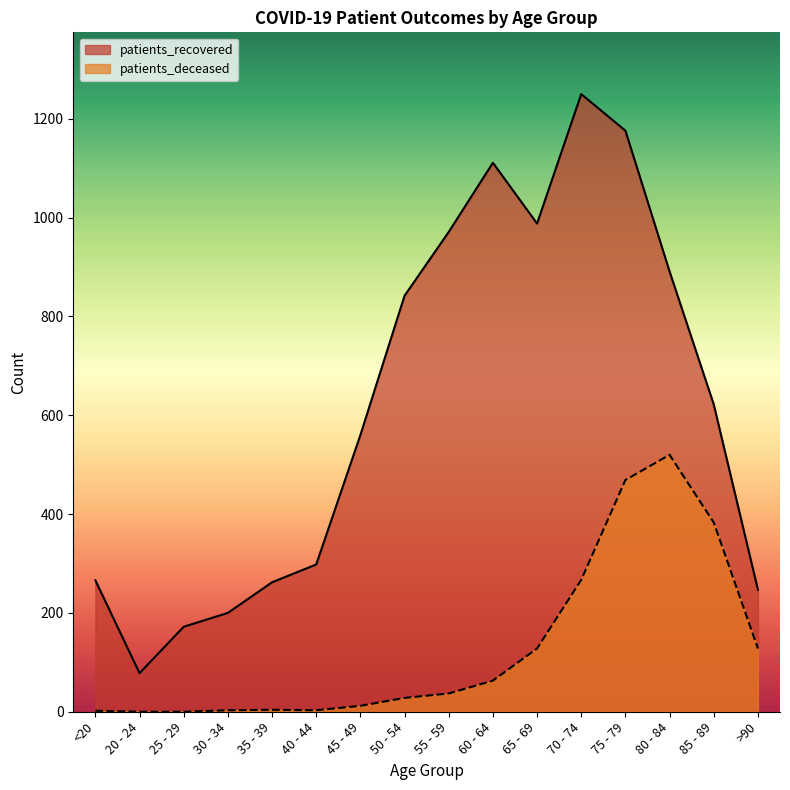

Between 45 - 49 and >90, which series saw the biggest shift?

patients_recovered